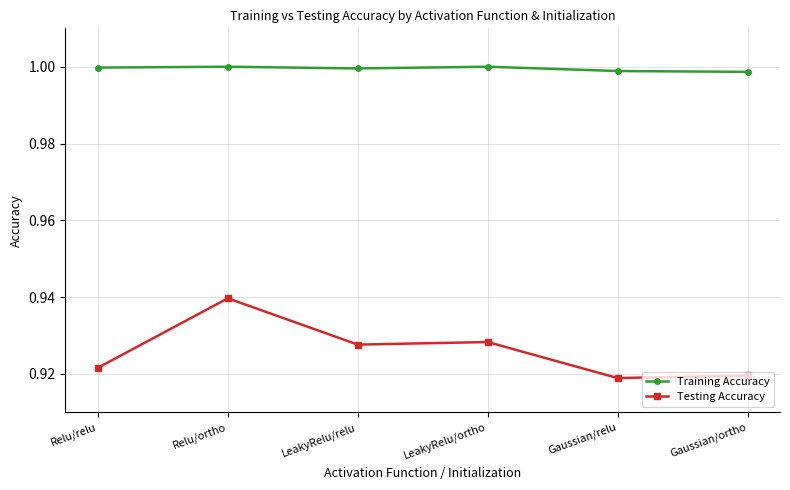

Does the chart display data point markers on the line(s)?

Yes